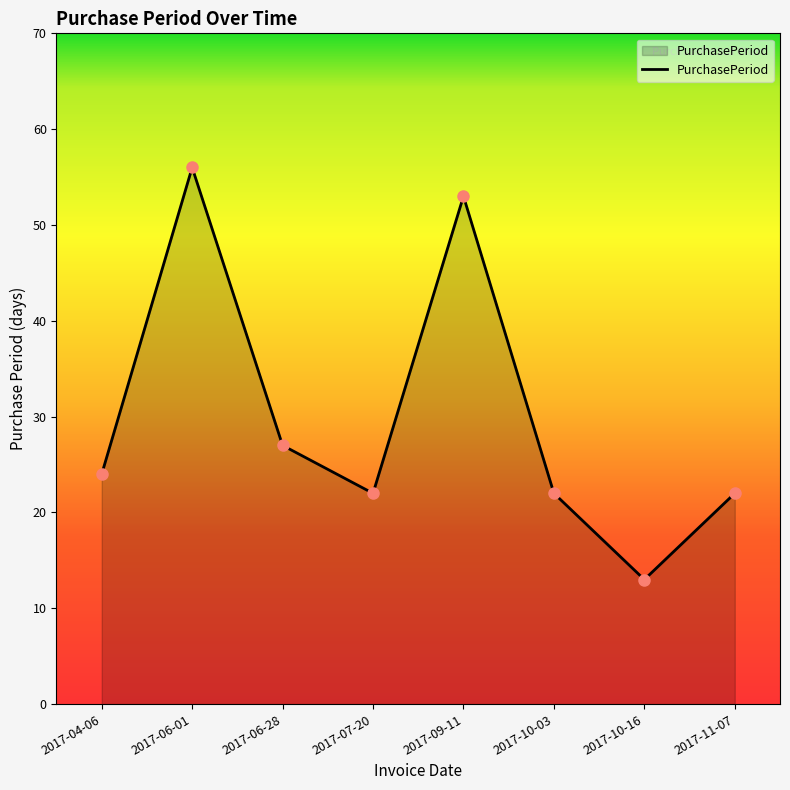

What is the value of the 5th point from the left?

53